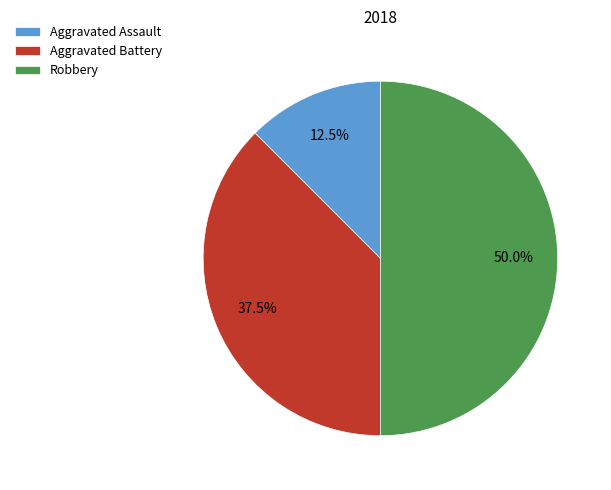

Approximately how many times larger is the value at Robbery compared to Aggravated Battery?

1.3